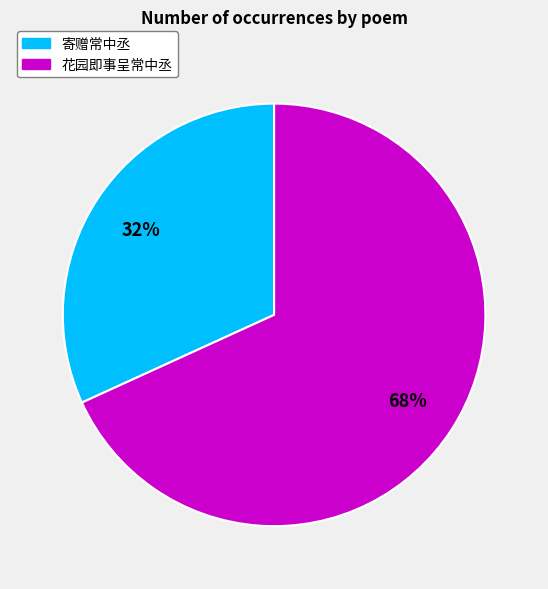

Is the sum of 寄赠常中丞 and 花园即事呈常中丞 greater than half?

Yes